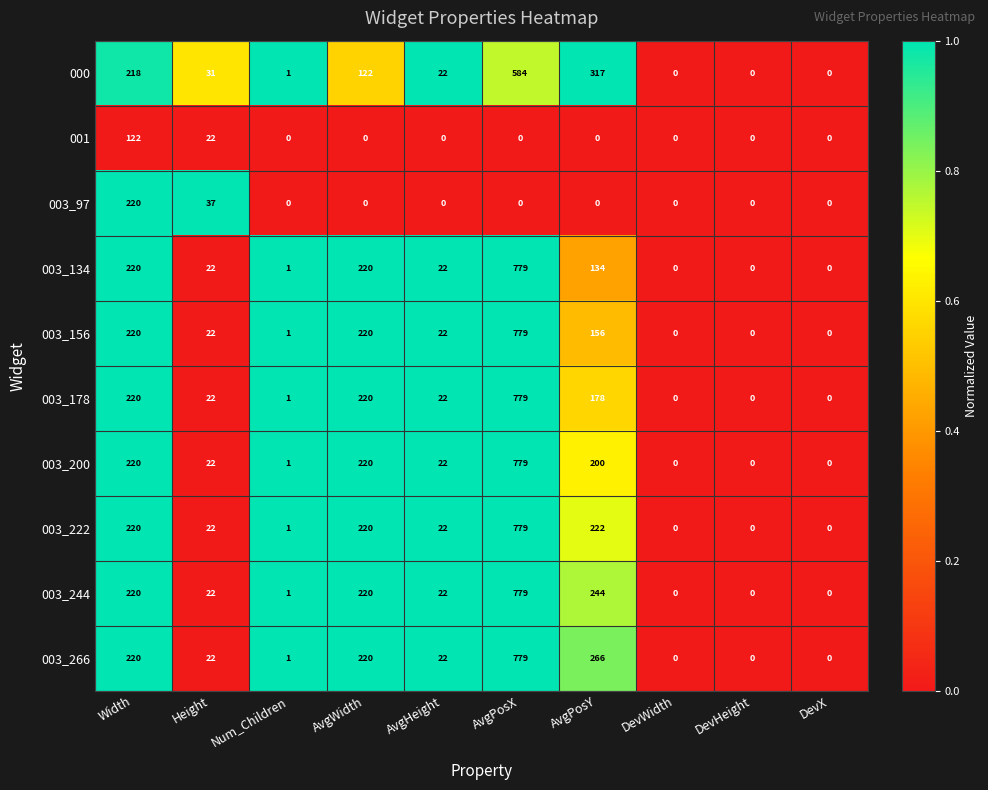

What is the approximate value of 003_244 at AvgWidth, to the nearest 50?

200